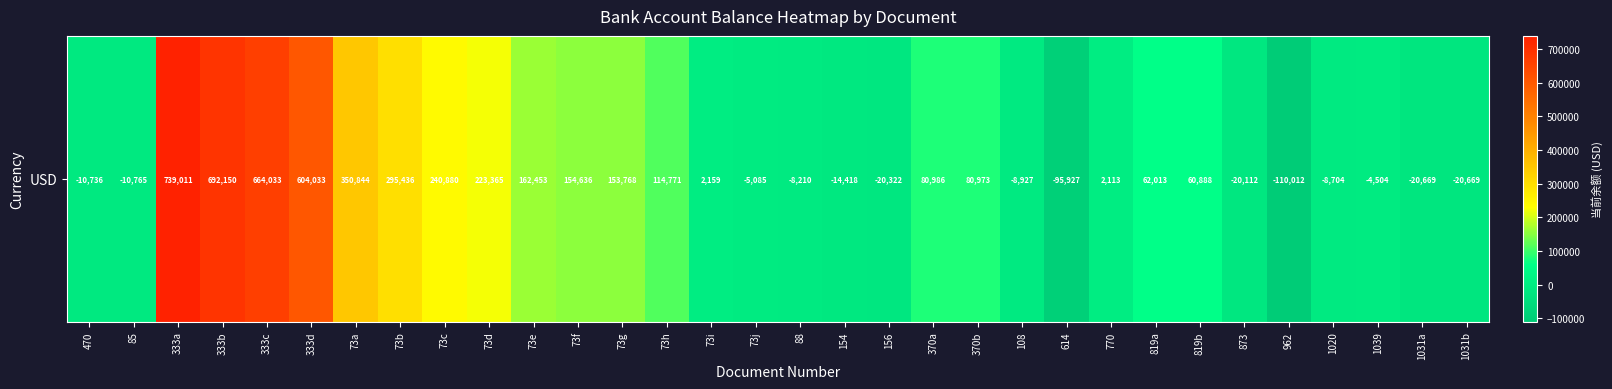

Reading left to right, transcribe all the data shown in this chart.

-10736.0	-10764.7	739010.6	692149.7	664033.1	604033.1	350843.7	295435.9	240879.9	223365.2	162452.6	154635.9	153767.7	114770.8	2158.7	-5085.3	-8210.3	-14418.2	-20322.2	80985.8	80973.0	-8927.0	-95927.0	2113.0	62013.0	60888.0	-20112.0	-110012.0	-8704.0	-4504.0	-20669.0	-20669.0